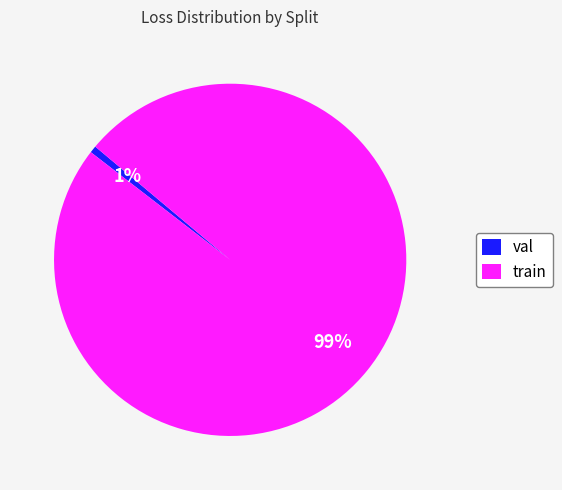

To the nearest percent, what is the combined percentage of train and val?

100%